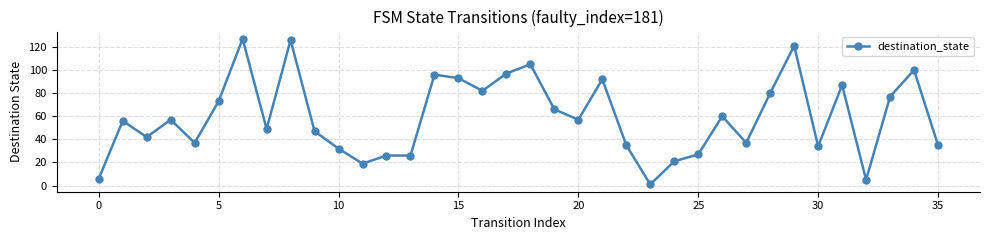

Reading right to left, list all the values displayed in this chart.

35	100	77	5	87	34	121	80	37	60	27	21	1	35	92	57	66	105	97	82	93	96	26	26	19	32	47	126	49	127	73	37	57	42	56	6